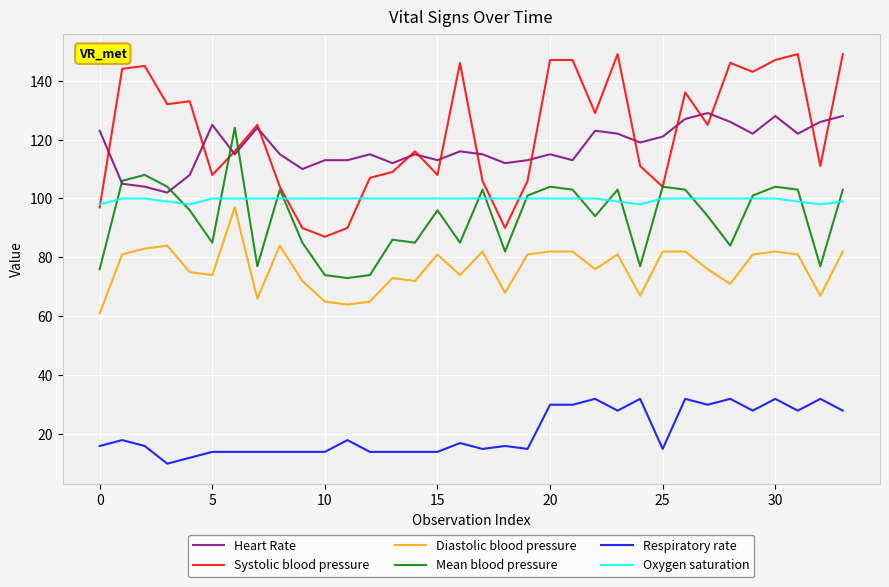

What is the smallest value displayed?

10